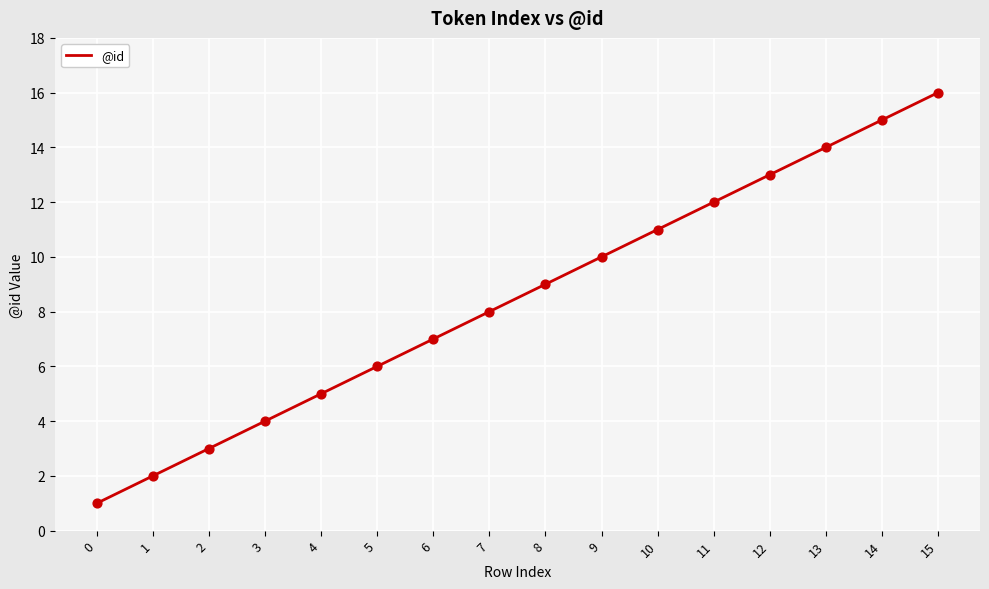

What is the ratio of the value at 2 to the value at 14?

0.2